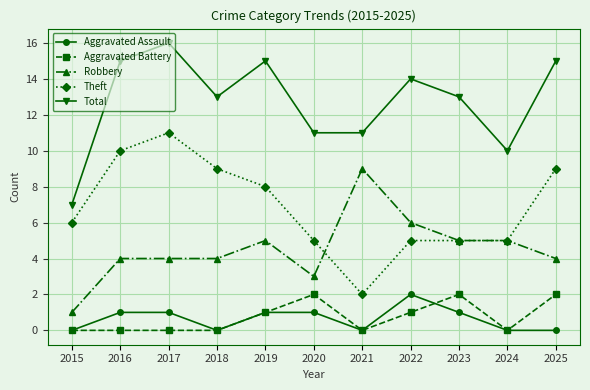

Count the Total values in the range 11 to 15.

8